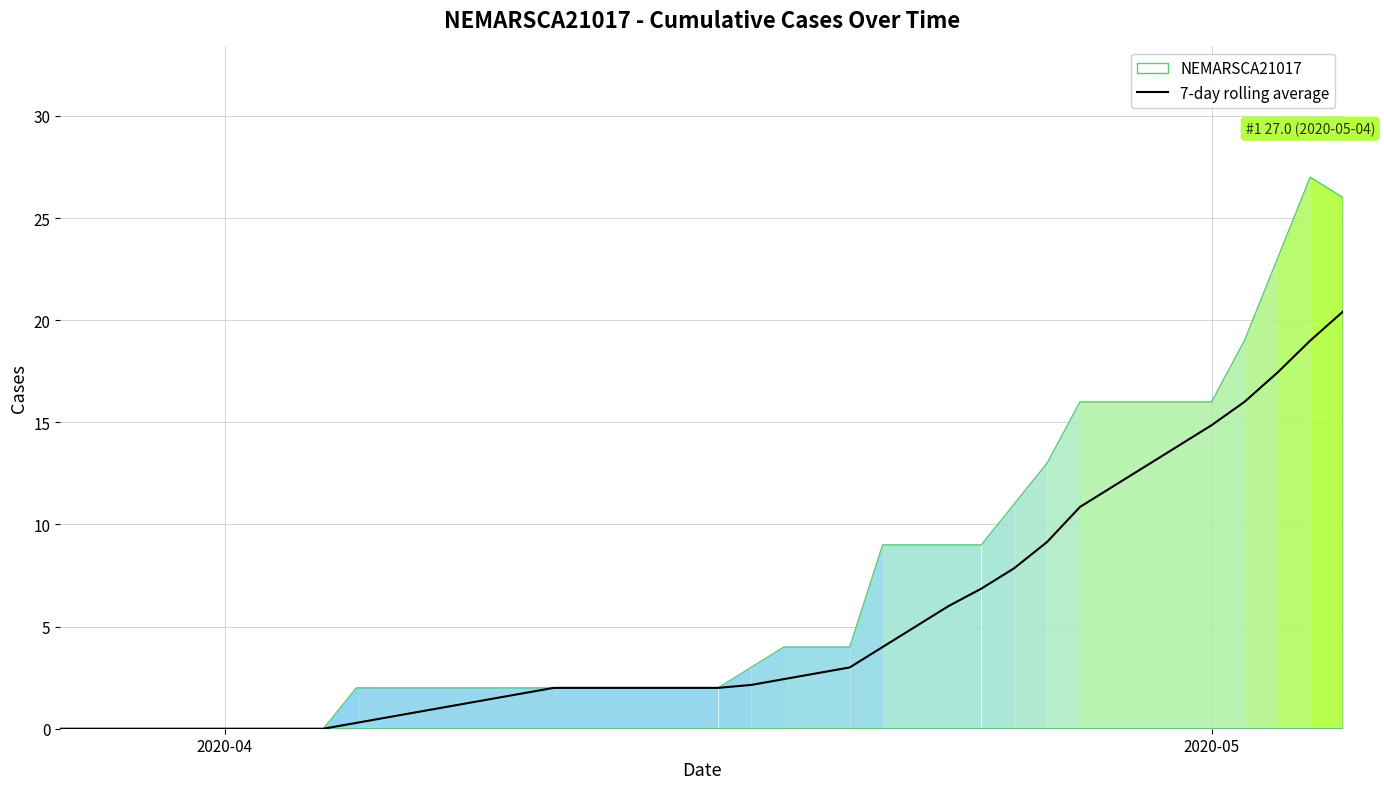

Does the chart have visible grid lines?

Yes